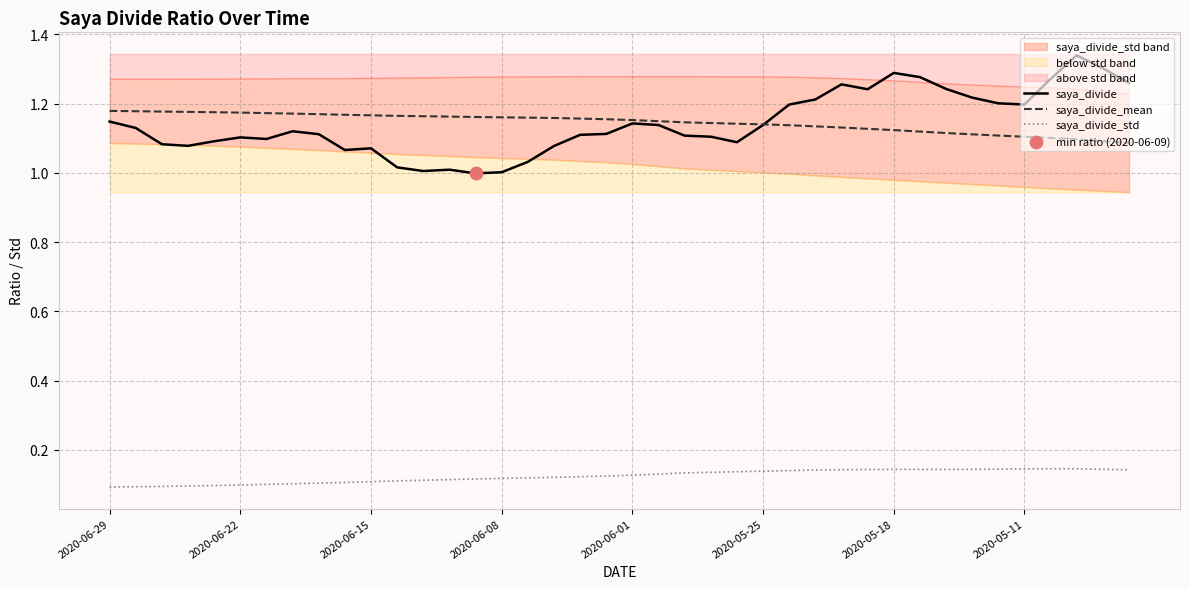

The saya_divide_std series shows 0.0 at 2020-06-15. True or false?

False